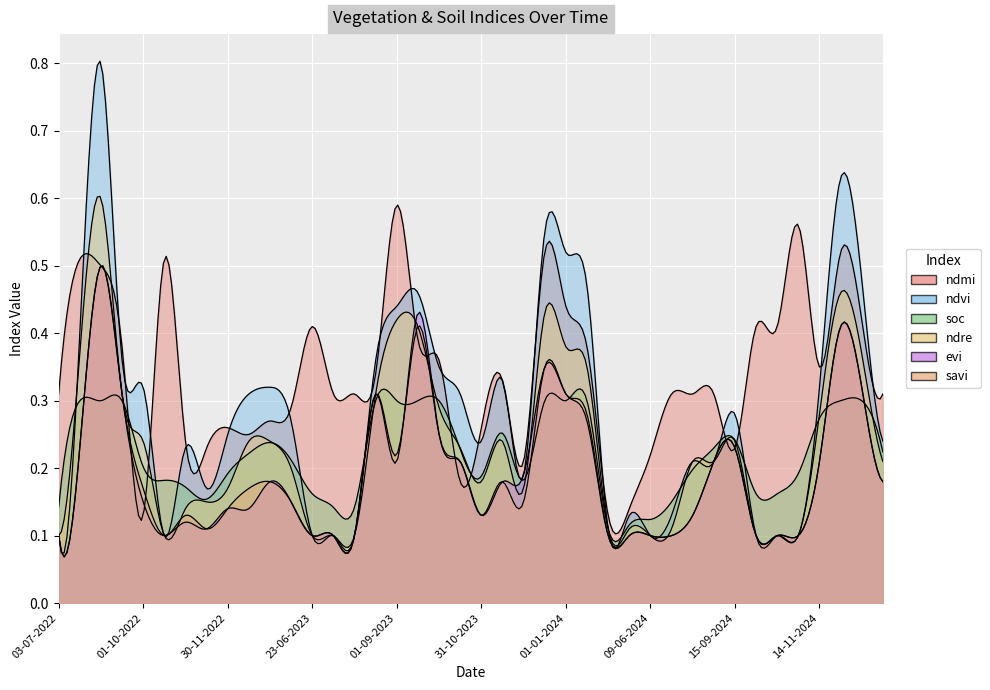

The ndre series shows 0.3 at 14-08-2023. True or false?

True